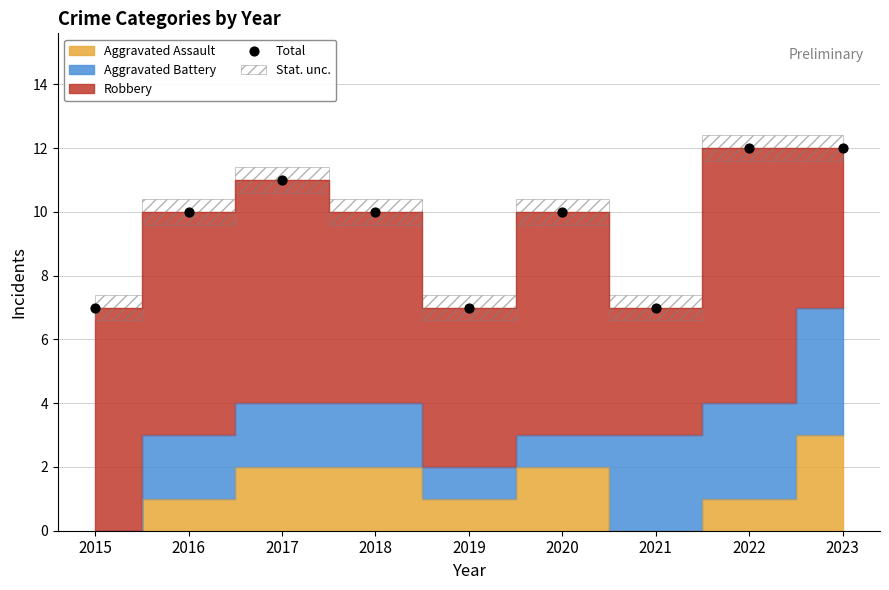

What is the average Y value?

10